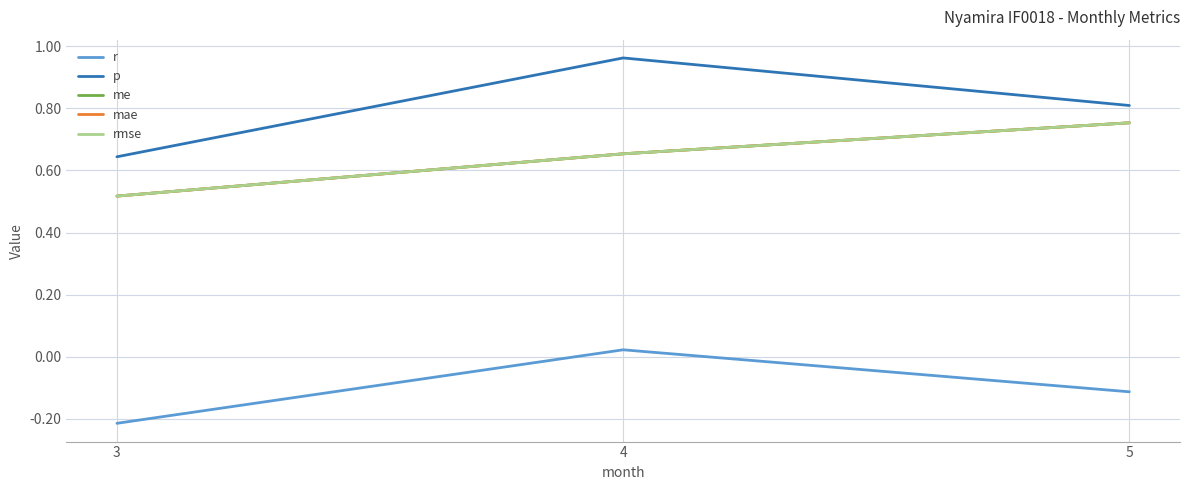

Which series changed the most between 4 and 5?

p